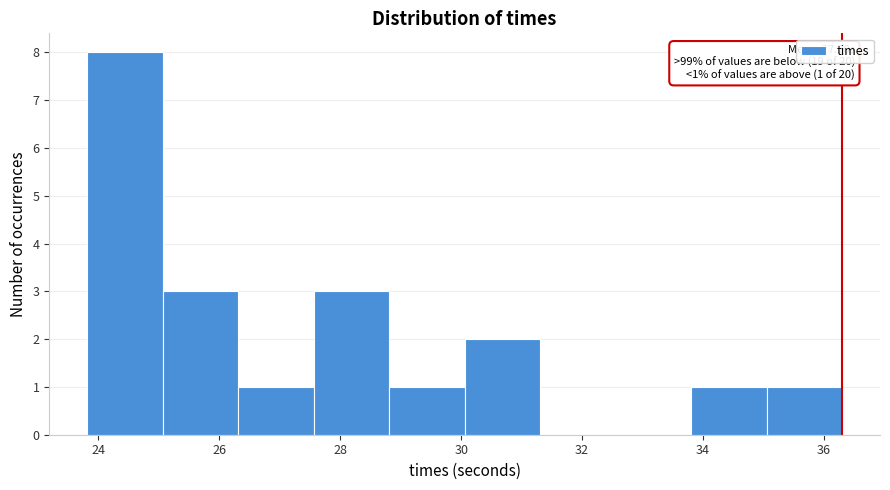

Which range on the x-axis has the tallest bar?

23.8 to 25.0